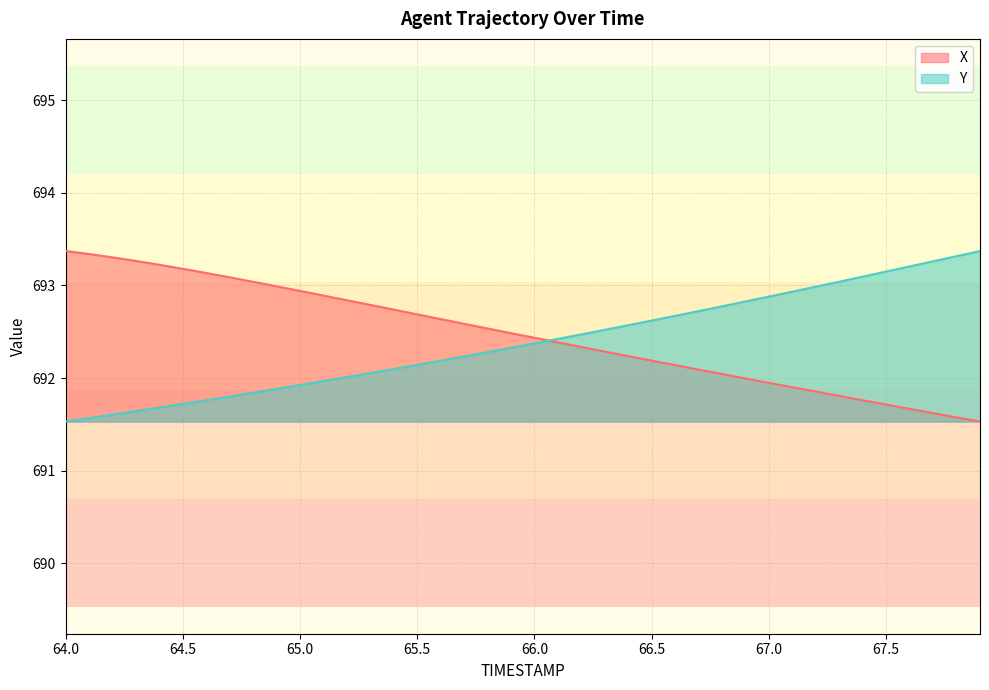

What is the difference between the maximum and minimum values in the Y series?

1.8